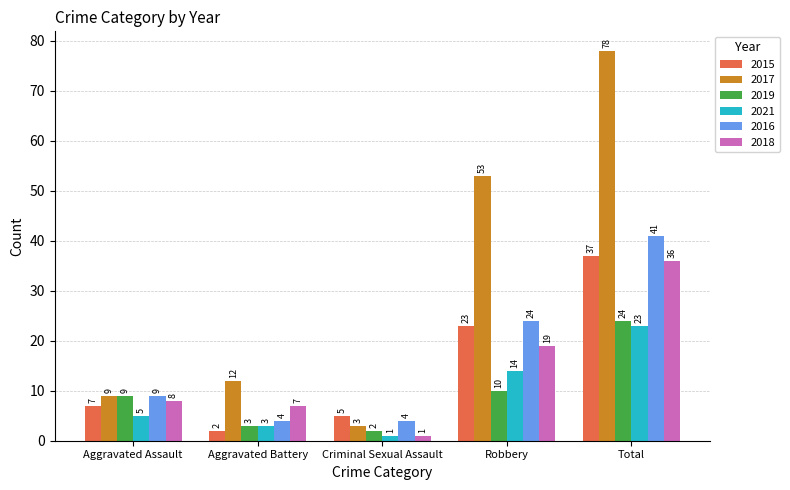

Reading left to right, what are all the values shown in this chart?

2015: 7	2	5	23	37
2017: 9	12	3	53	78
2019: 9	3	2	10	24
2021: 5	3	1	14	23
2016: 9	4	4	24	41
2018: 8	7	1	19	36